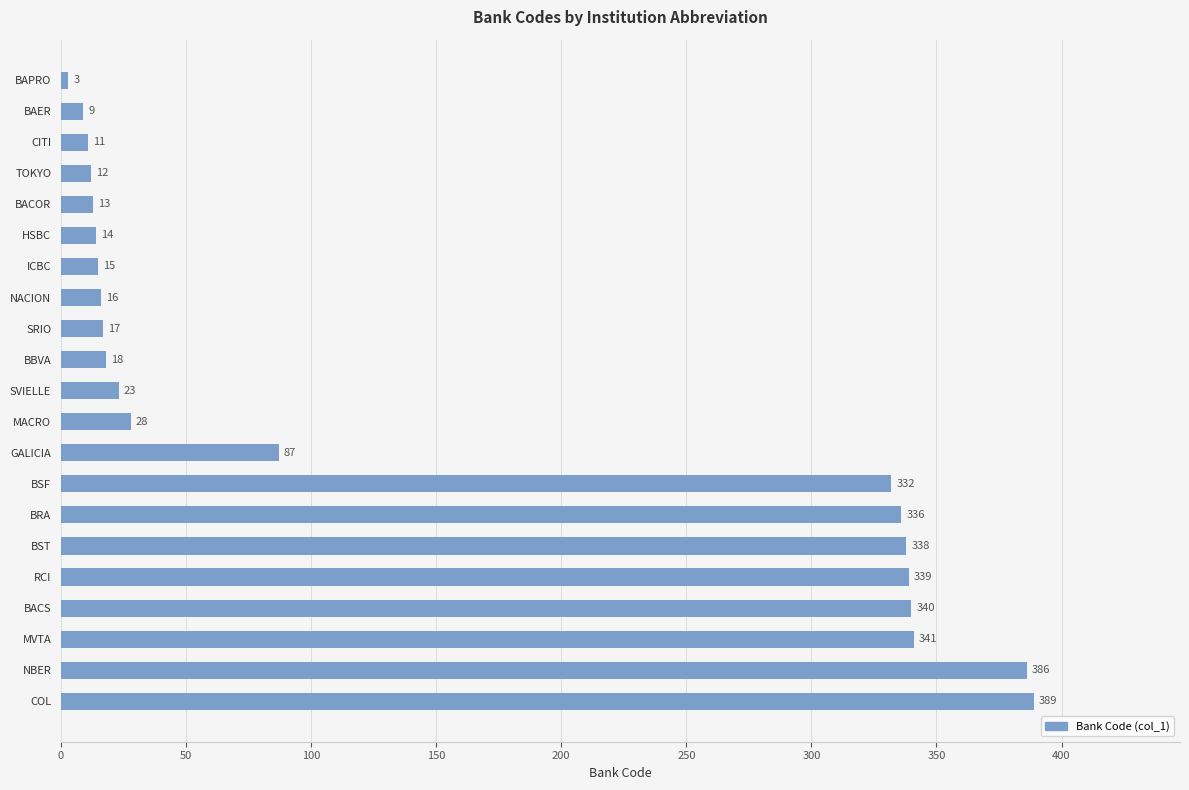

Rank the categories by value from lowest to highest.

BAPRO, BAER, CITI, TOKYO, BACOR, HSBC, ICBC, NACION, SRIO, BBVA, SVIELLE, MACRO, GALICIA, BSF, BRA, BST, RCI, BACS, MVTA, NBER, COL